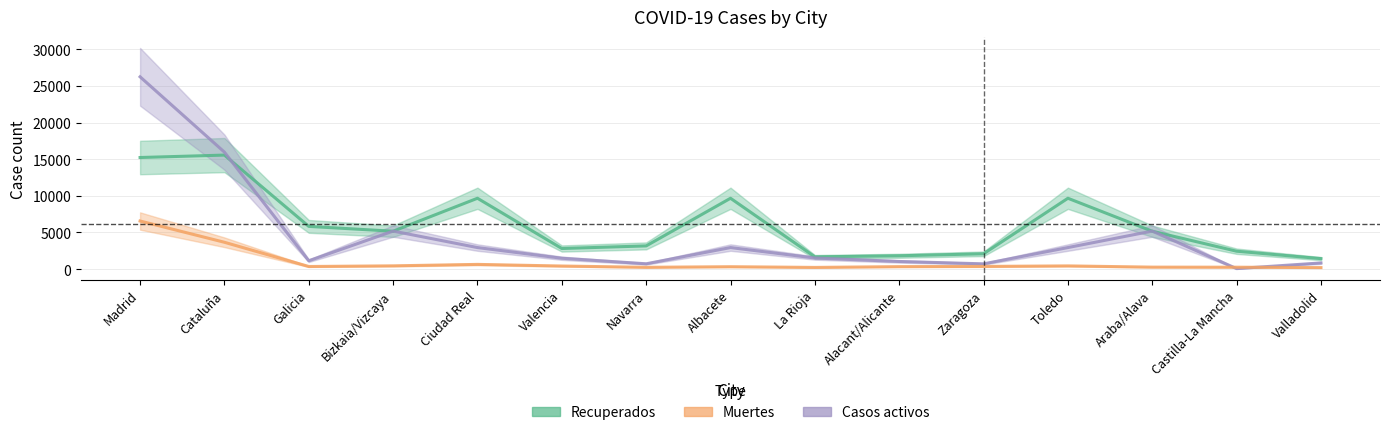

Is it true that Recuperados equals 2191 at Toledo?

False